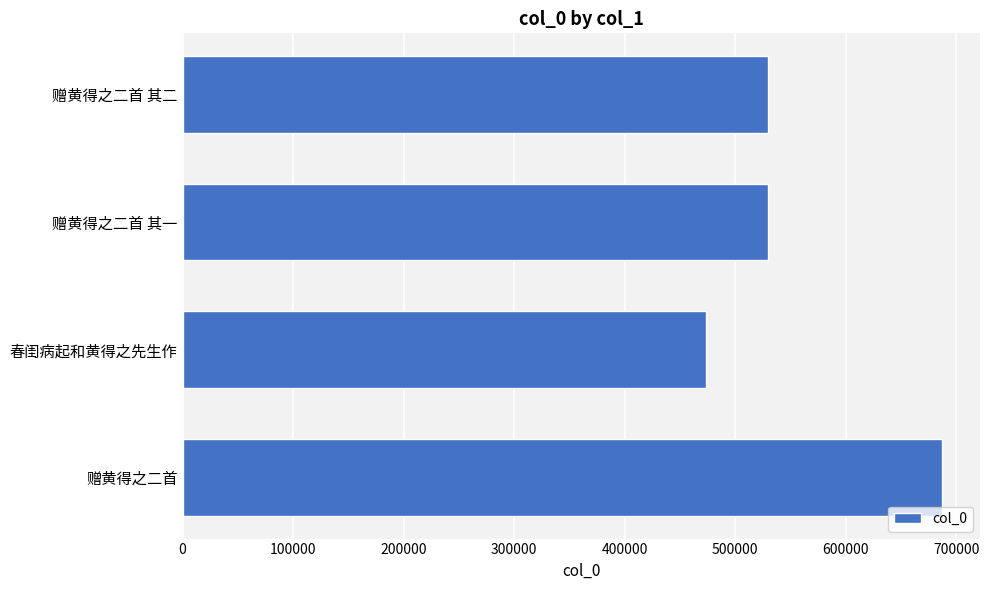

What is the change in value from 赠黄得之二首 to 赠黄得之二首 其二?

-157037